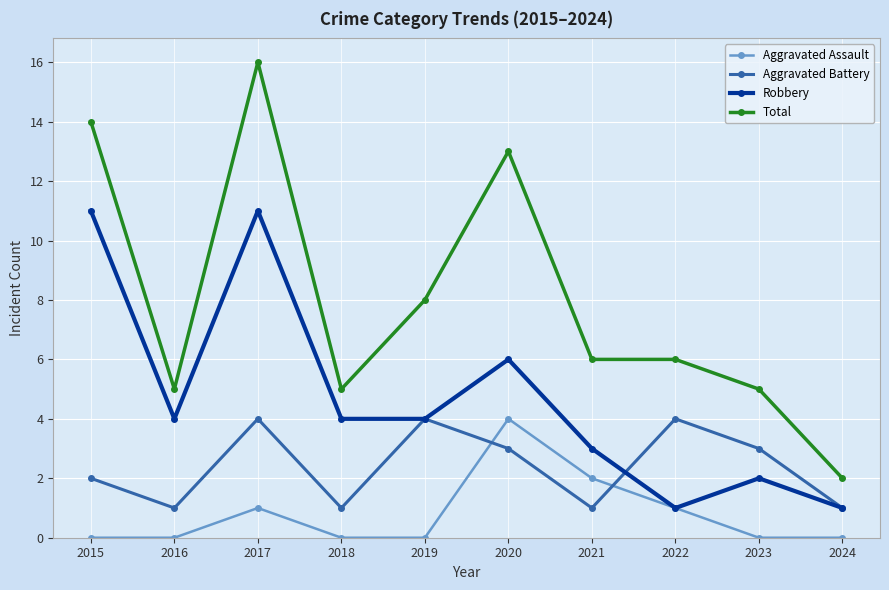

True or false: Aggravated Battery and Total cross at least once.

False